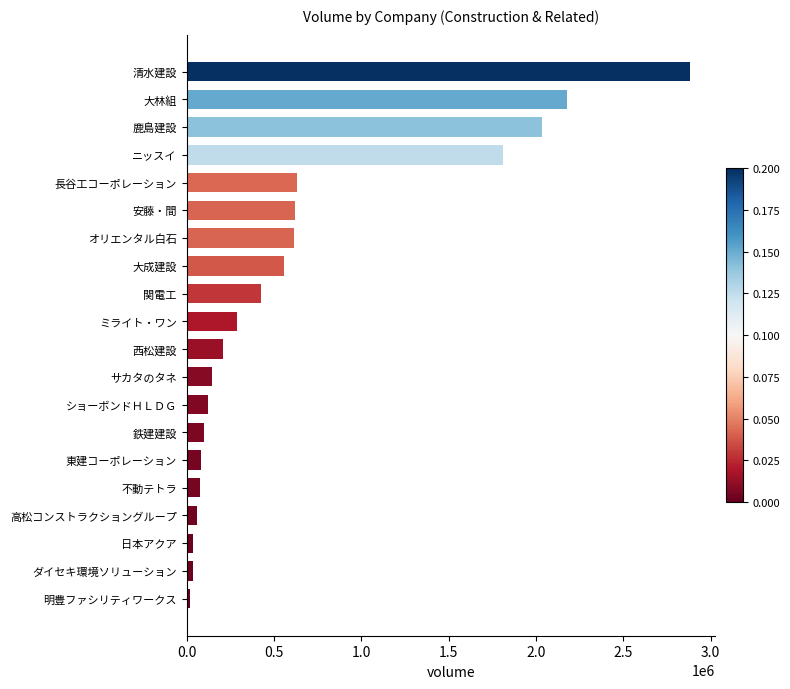

What is the average value?

646435